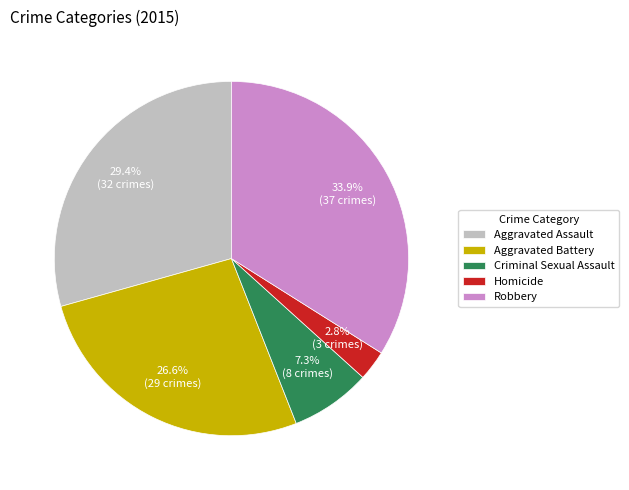

To the nearest percent, what is the difference between the Homicide and Robbery slice percentages?

31%